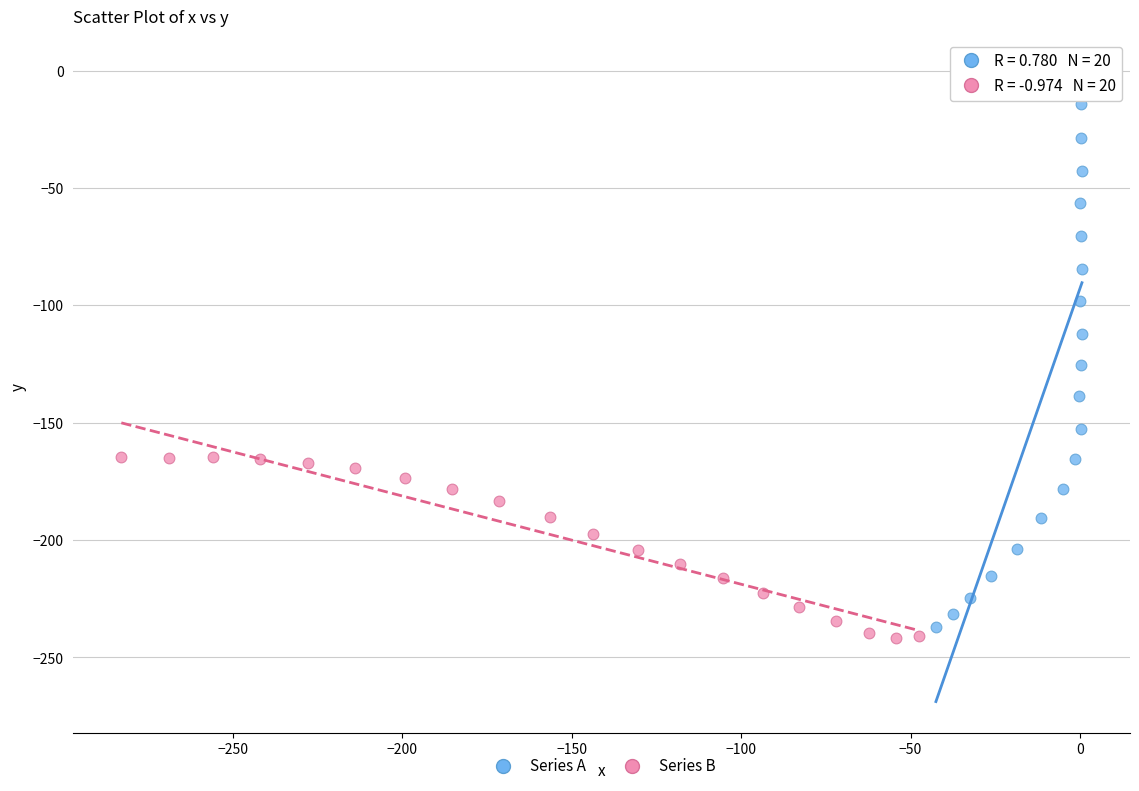

Which series contains the highest Y value?

Series A